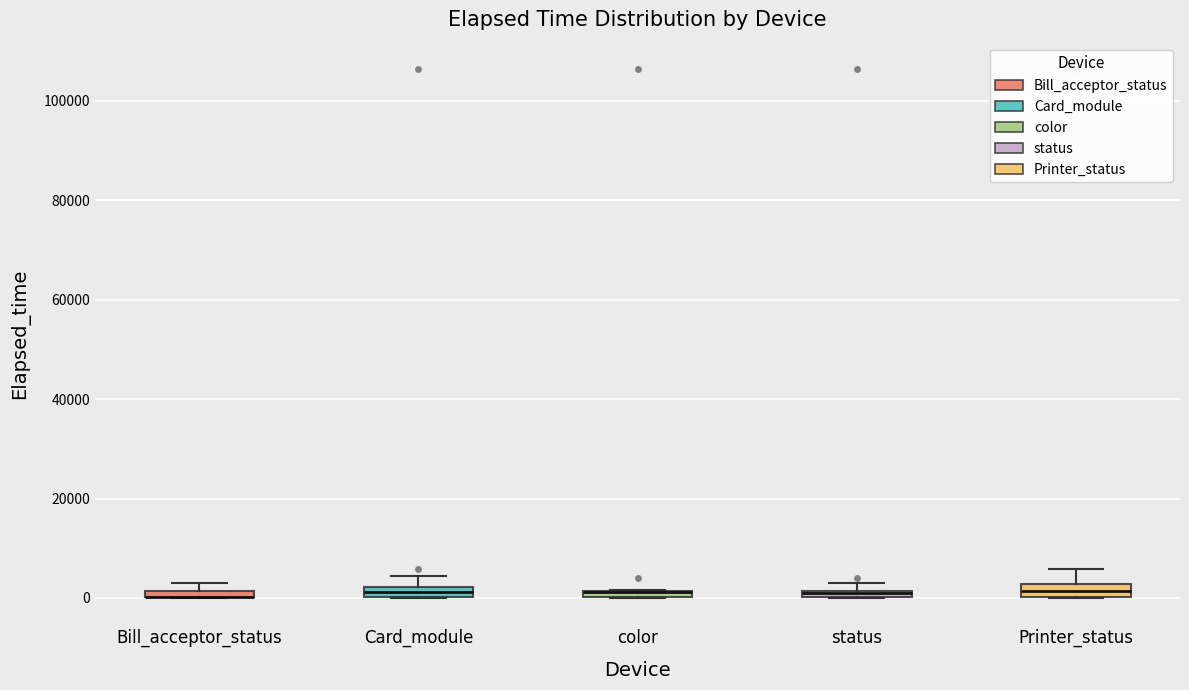

Where is the upper edge of the box for Bill_acceptor_status on the y-axis? The values are not printed on the chart, so give them approximately, as read against the axis.

2000